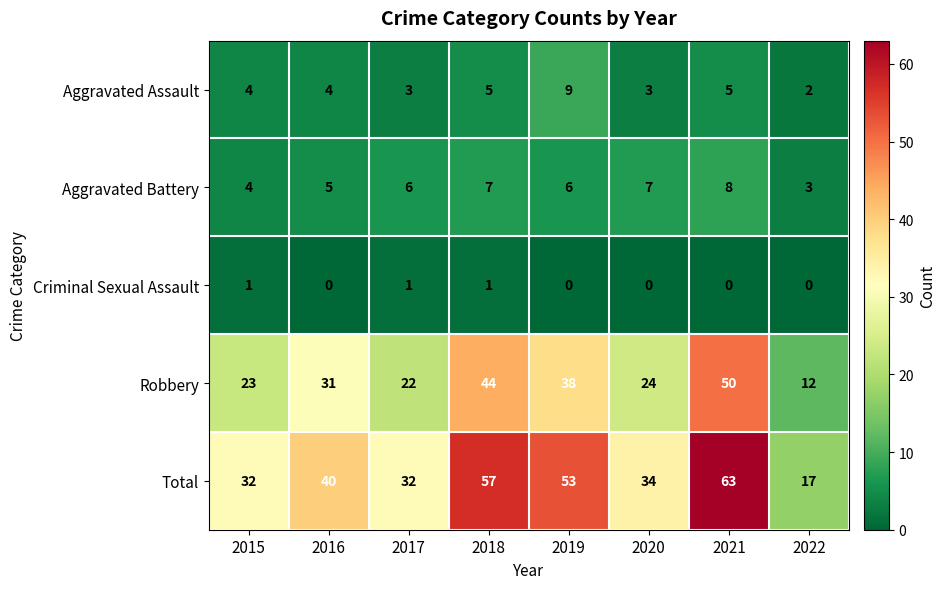

True or false: Aggravated Battery has a value of 13 at 2020.

False